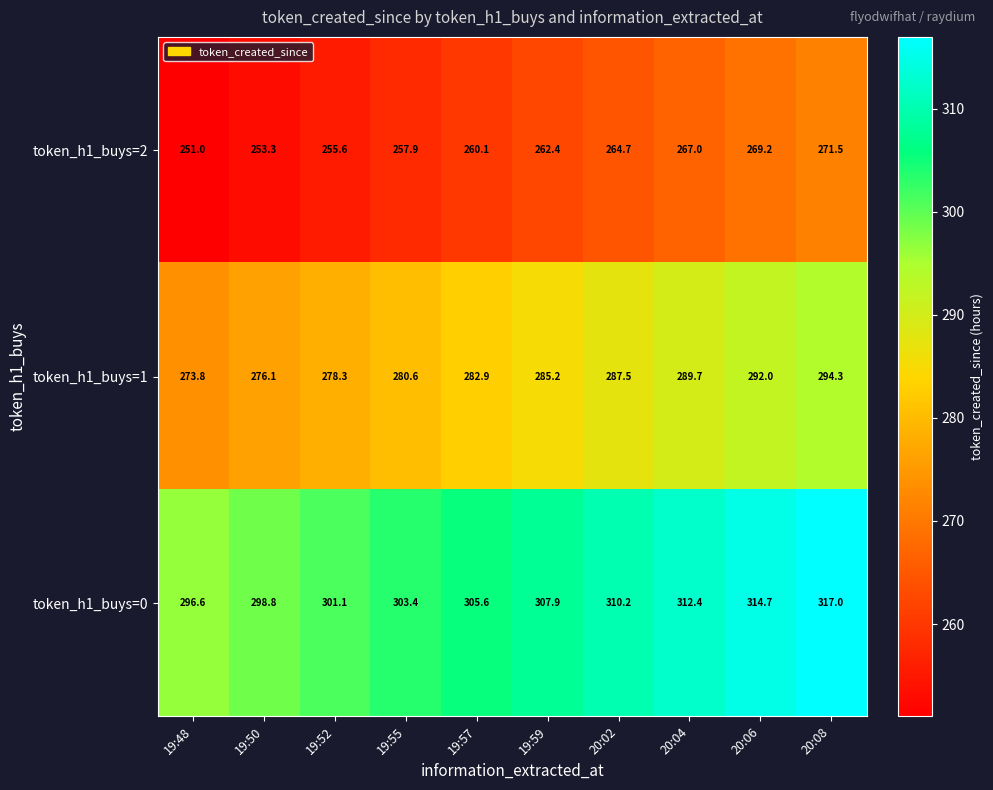

What is the sum of the token_h1_buys=2 values at 20:02 and 19:55?

522.6